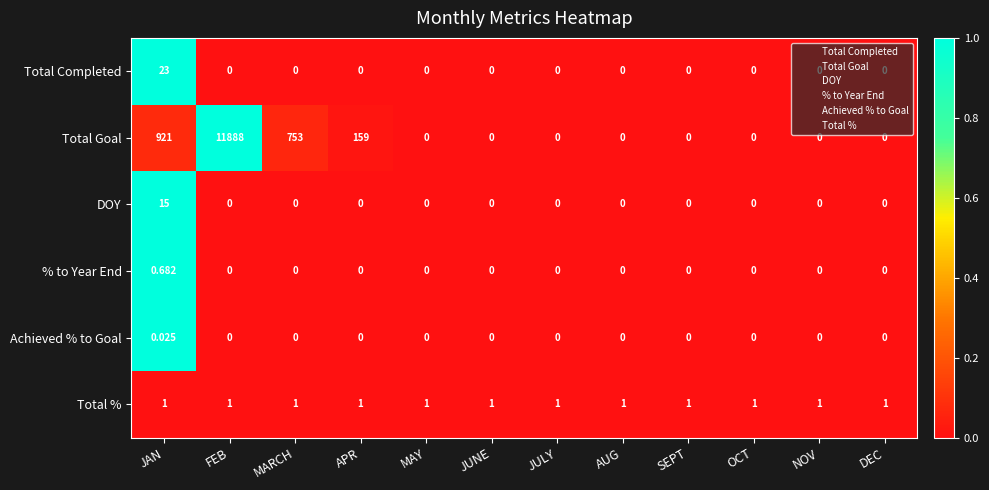

Rank the series by their maximum value, from highest to lowest.

Total Goal, Total Completed, DOY, Total %, % to Year End, Achieved % to Goal